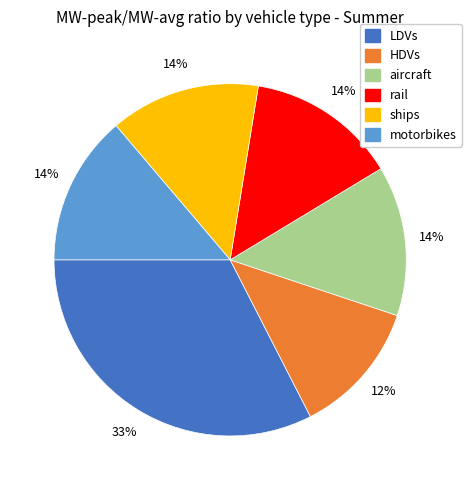

Do aircraft and HDVs together represent more than half of the pie?

No